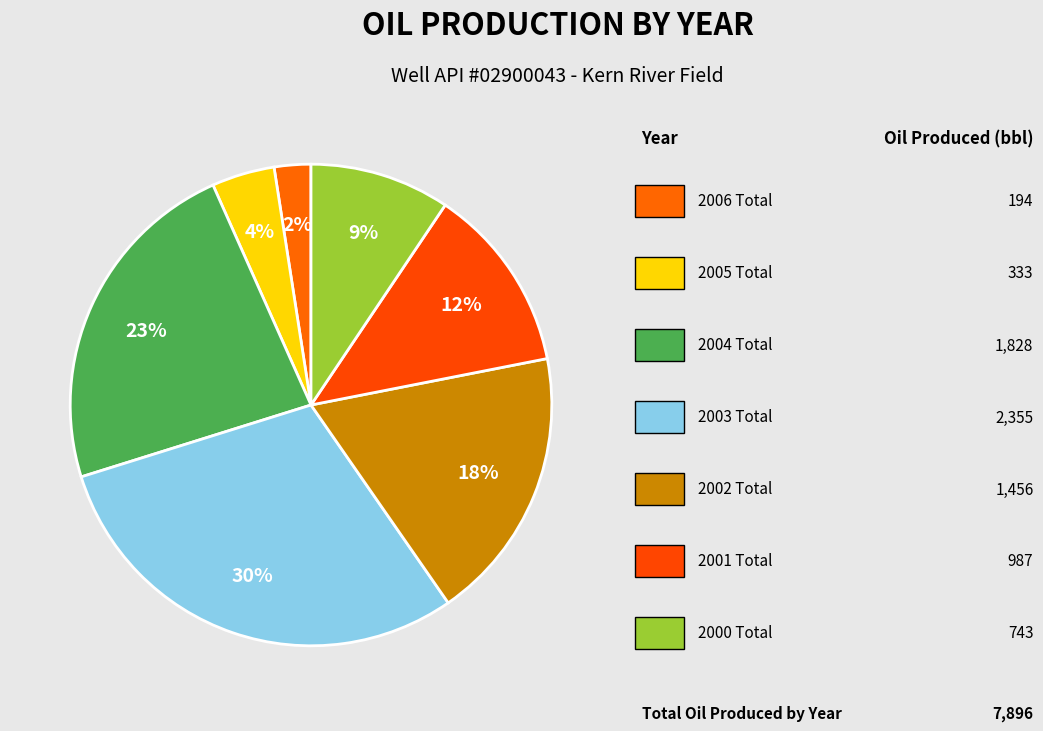

Which slice is the smallest?

2006 Total